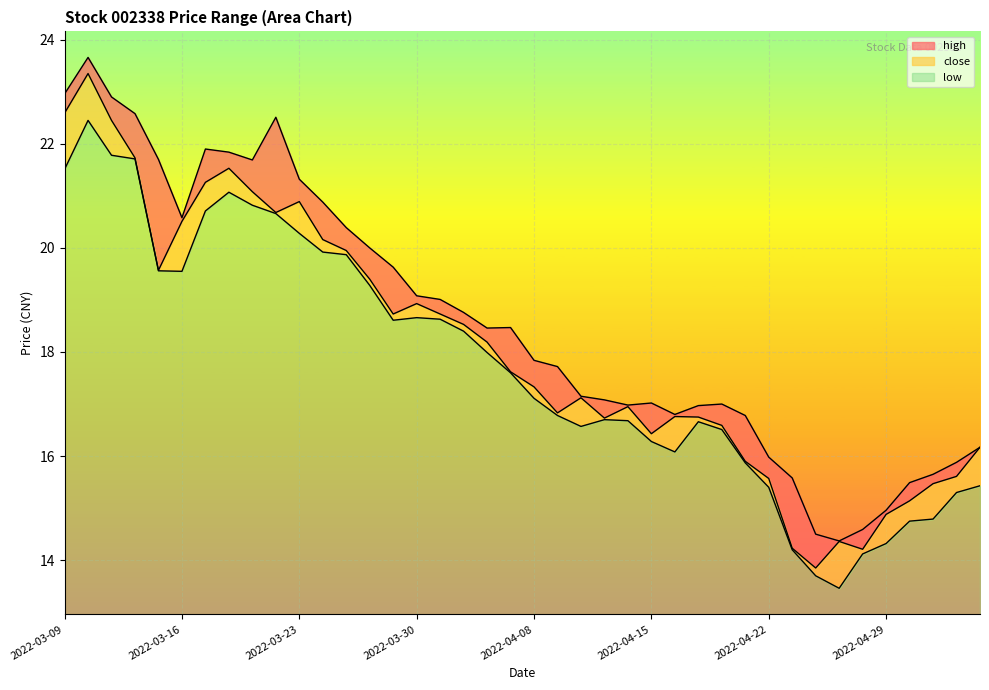

In close, how many points are higher than both neighbors (excluding endpoints)?

8